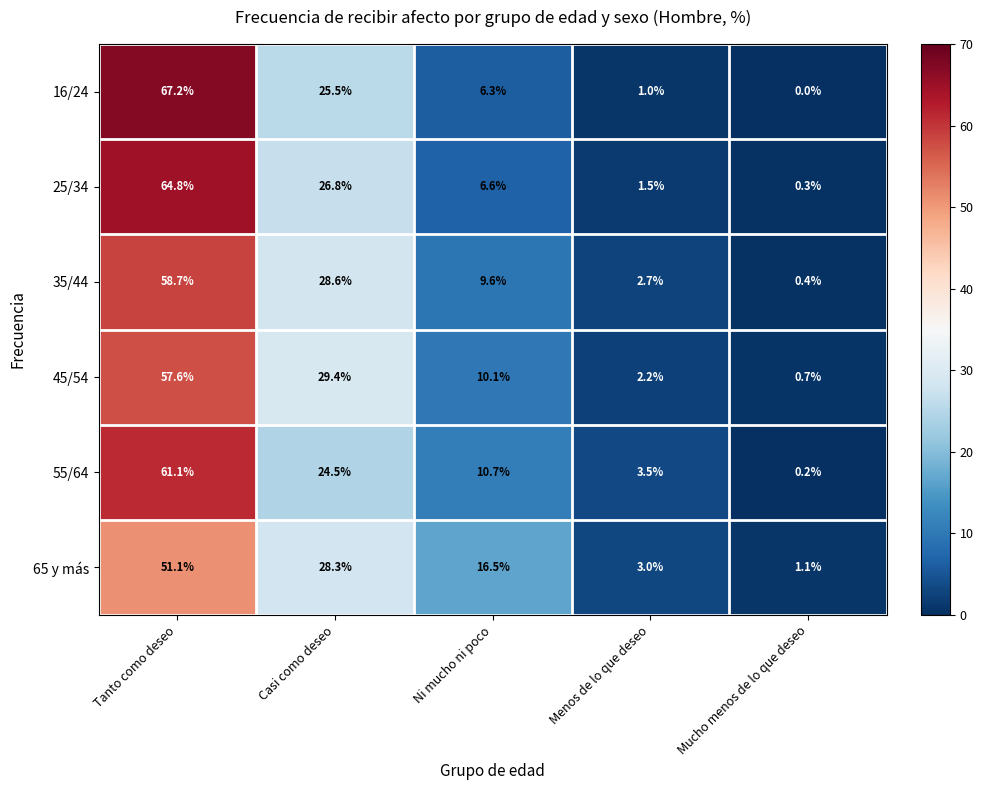

Reading right to left, extract all data points from this chart.

16/24: 0.0	1.0	6.3	25.5	67.2
25/34: 0.3	1.5	6.6	26.8	64.8
35/44: 0.4	2.7	9.6	28.6	58.7
45/54: 0.7	2.2	10.1	29.4	57.6
55/64: 0.2	3.5	10.7	24.5	61.1
65 y más: 1.1	3.0	16.5	28.3	51.1